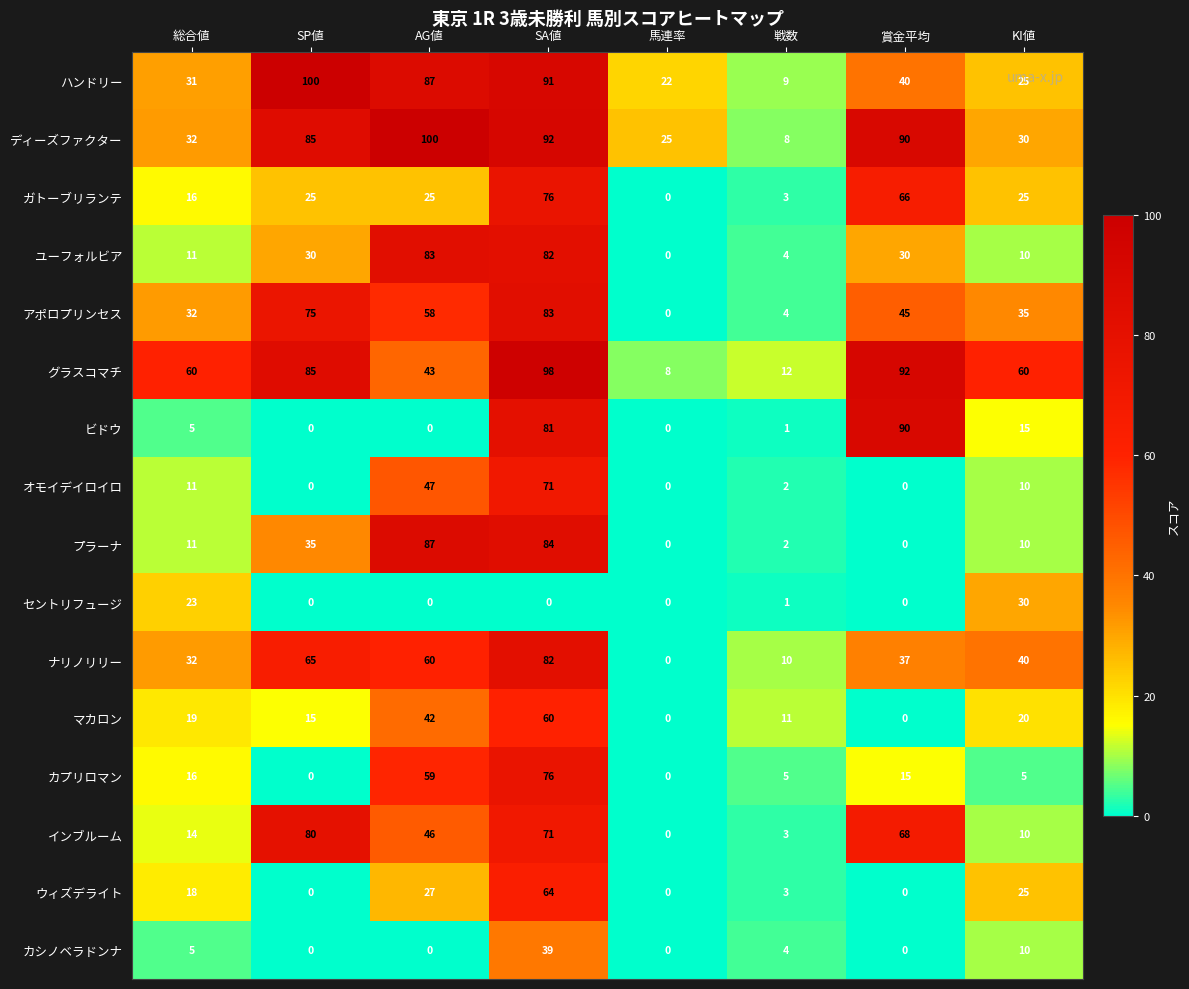

Between SP値 and SA値, which series saw the biggest shift?

ビドウ